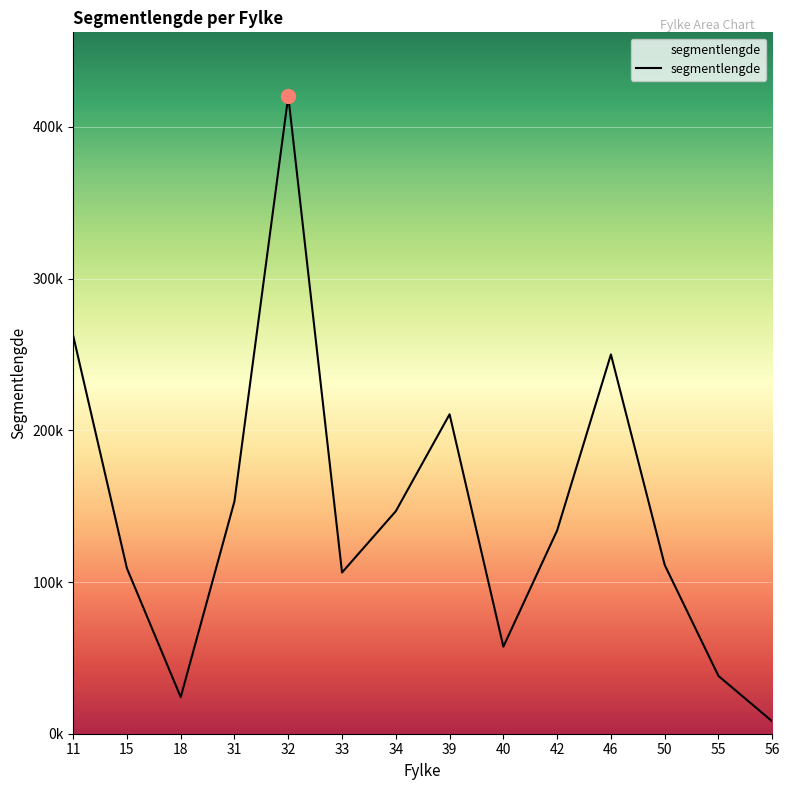

Which has a higher value, 34 or 56?

34